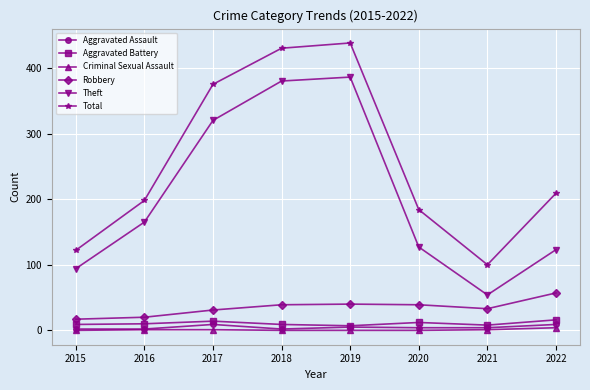

Which series has the largest total across all categories?

Total